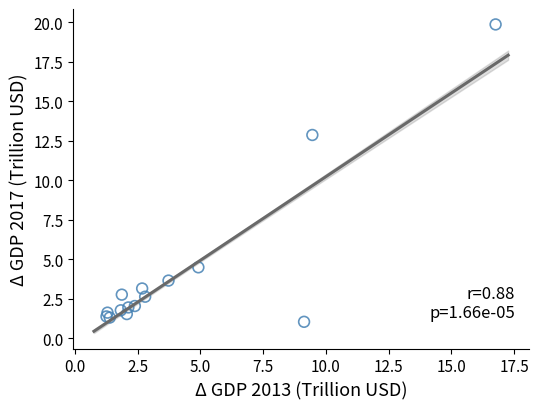

What Y value in the scatter plot is closest to 10?

12.9